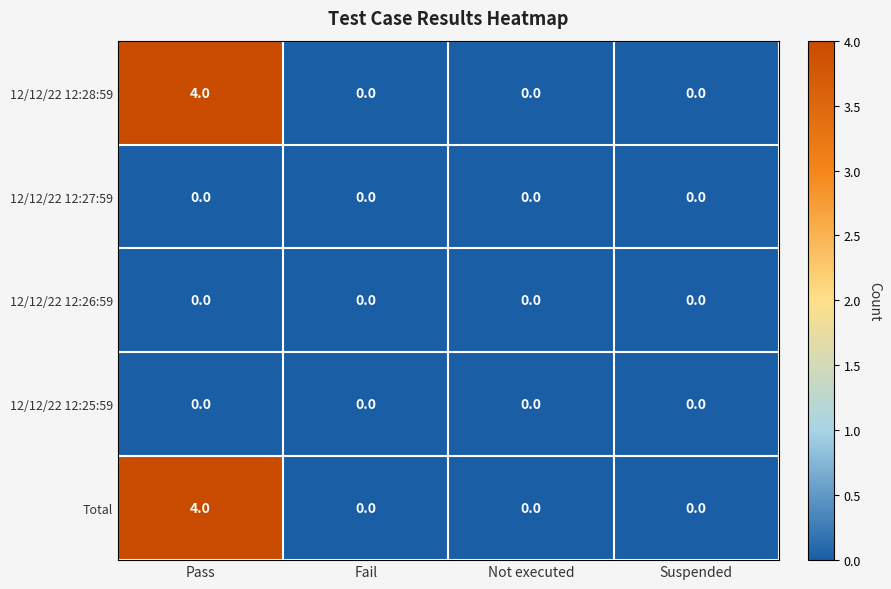

What is the difference between the highest and lowest values at Pass?

4